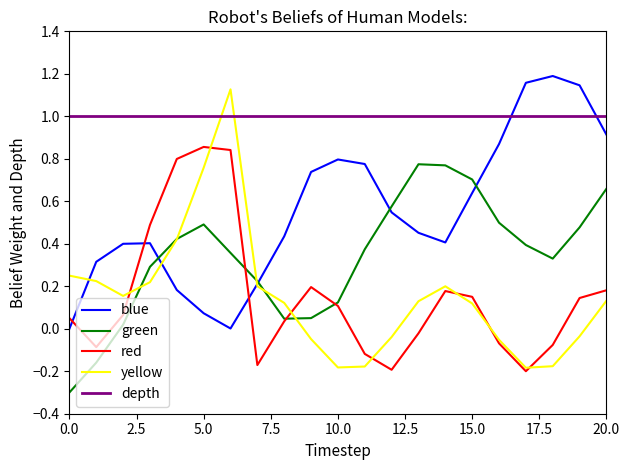

How many interior local peaks does the yellow series have?

2